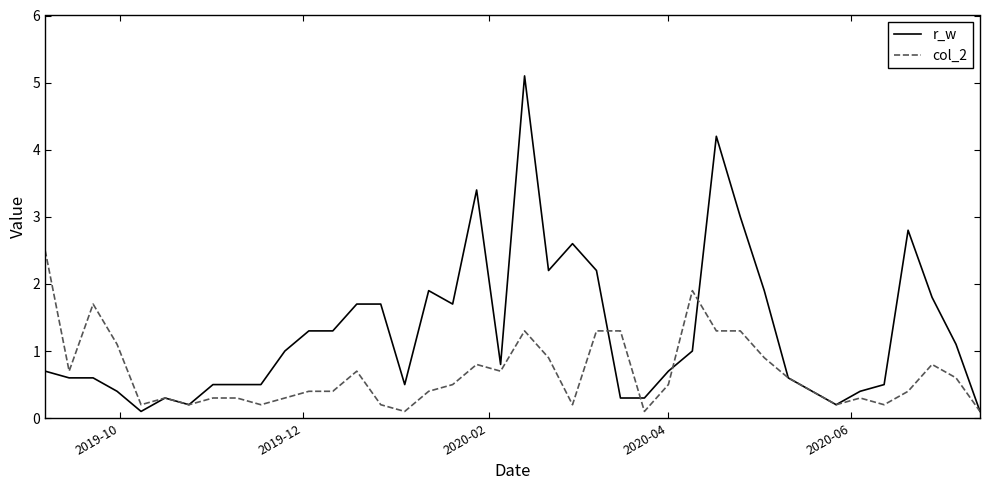

True or false: r_w and col_2 intersect in this chart.

True